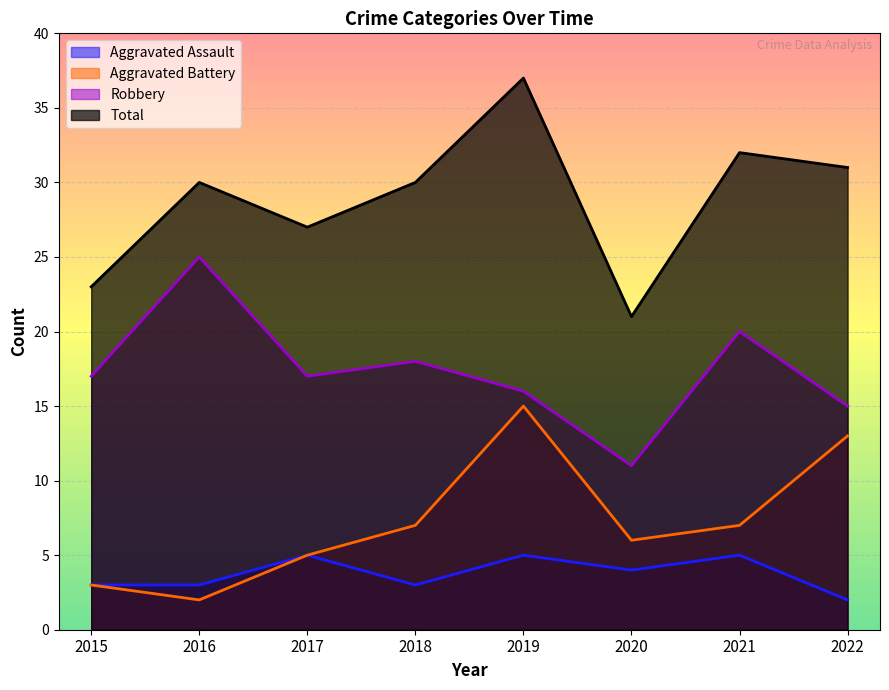

What is the smallest value displayed?

2